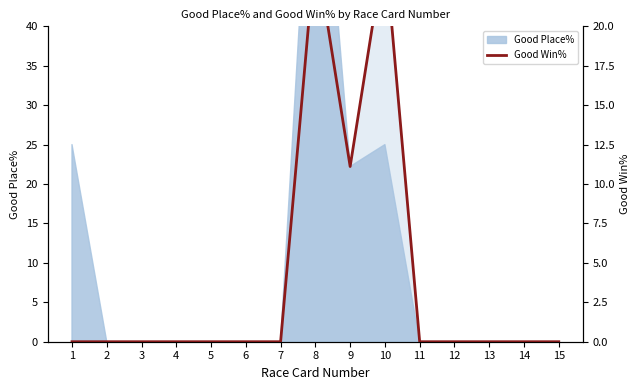

Between 7 and 10, which is larger?

10